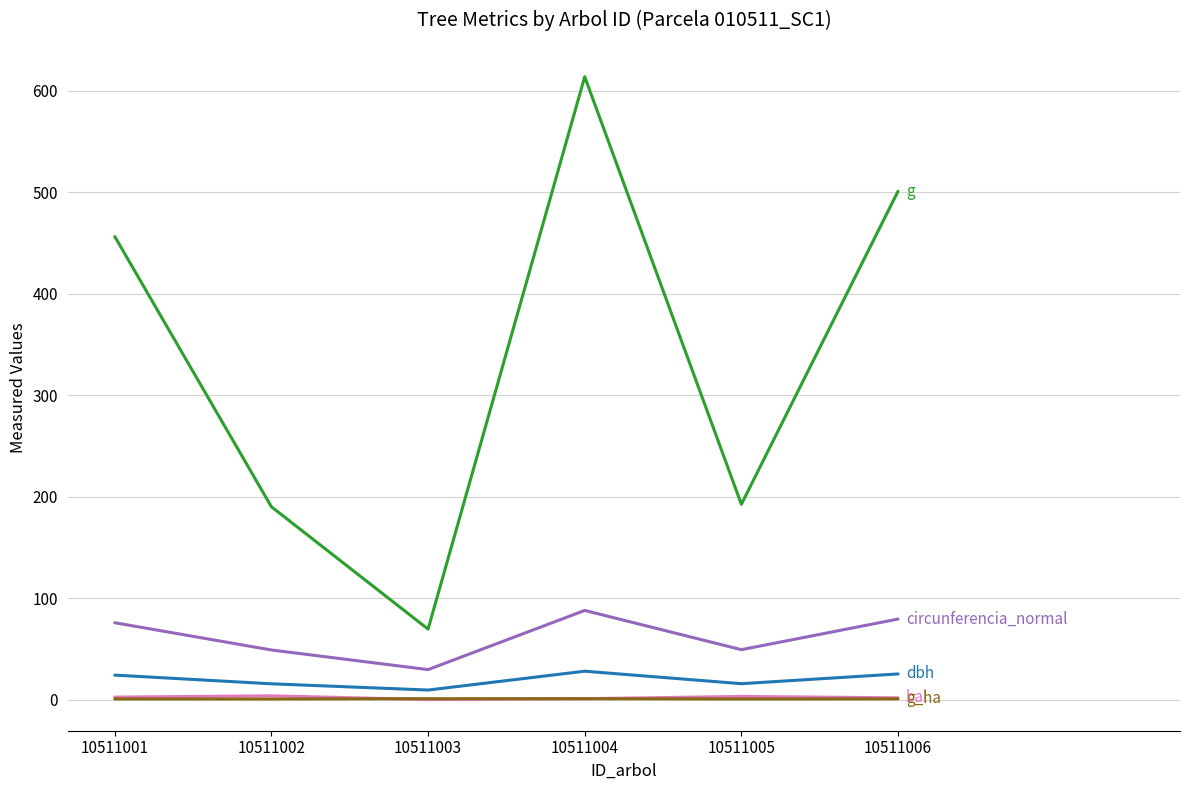

At which category is the sum across all series the highest?

10511004